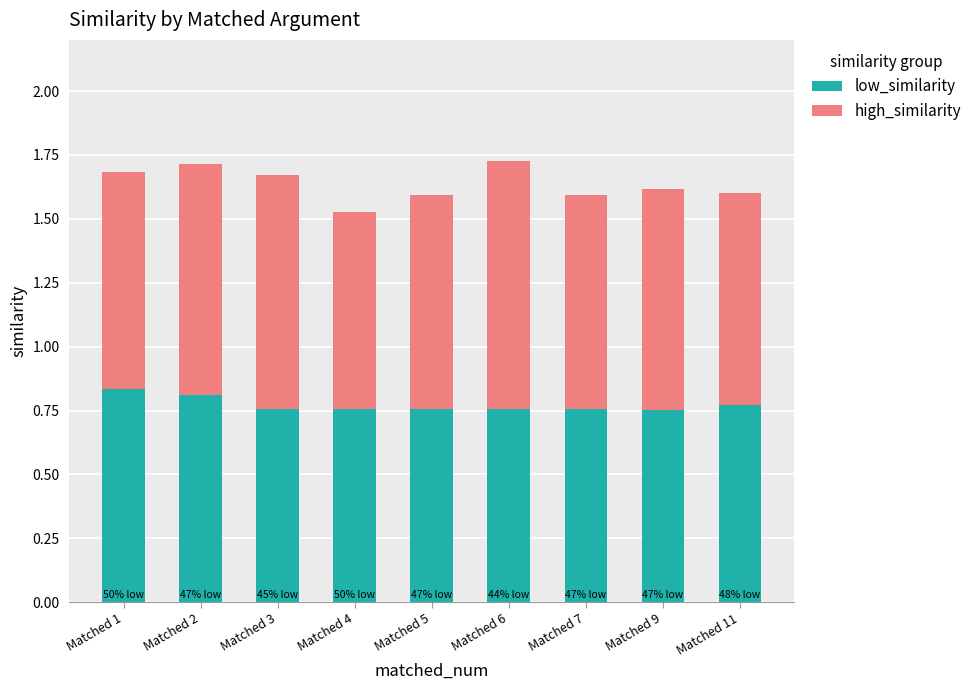

What is the total value across all series at Matched 1?

1.7